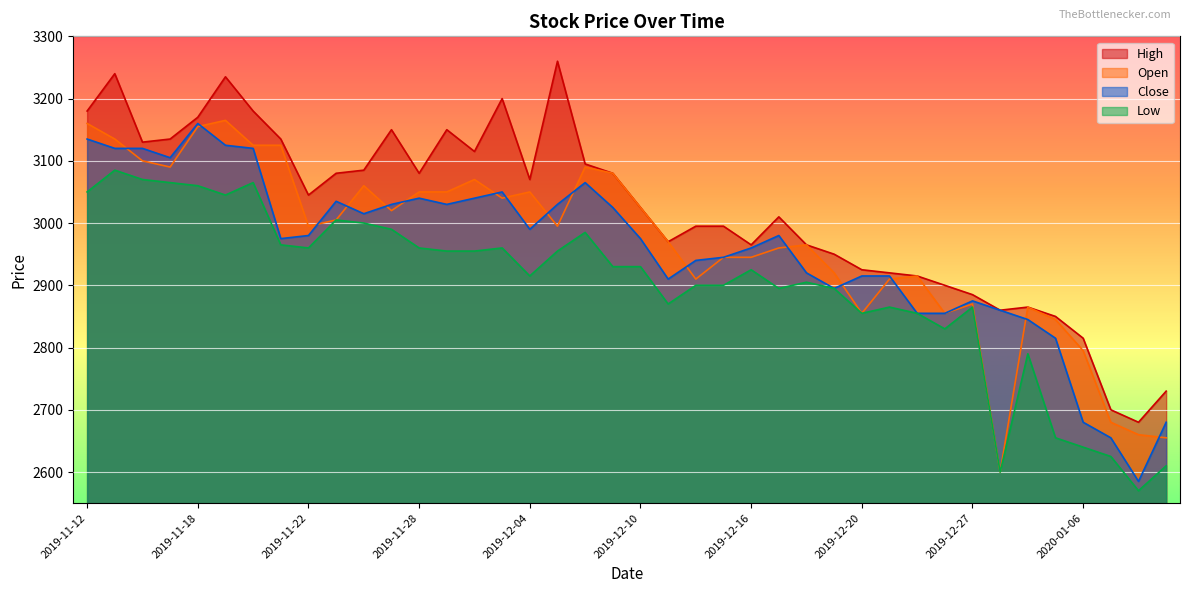

What is the total value across all series at 2019-11-19?

12570